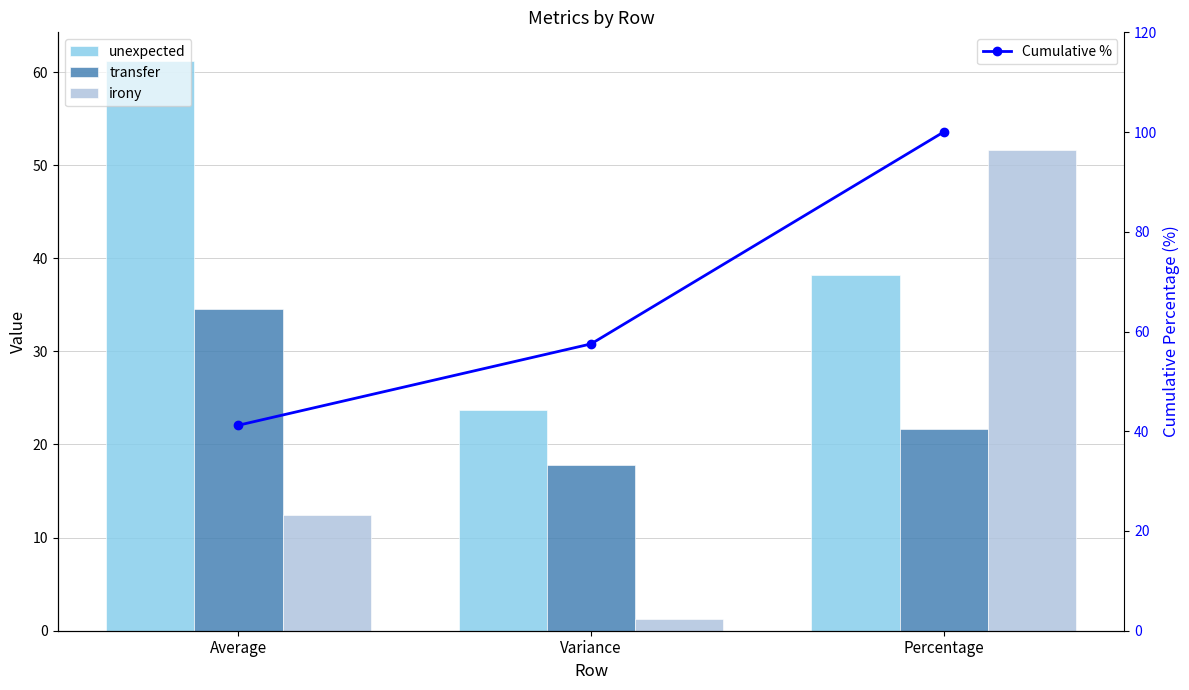

Is the value of transfer at Variance greater than the value of irony at Variance?

Yes